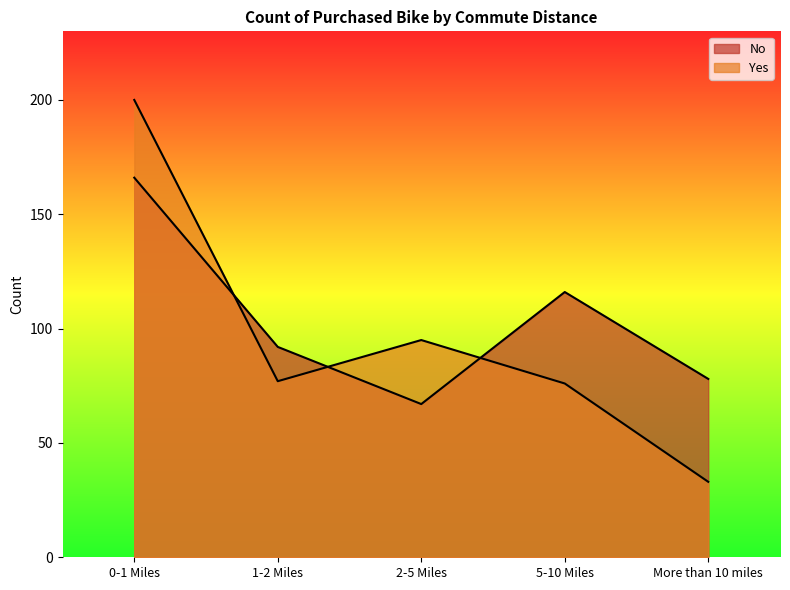

What position from the right is More than 10 miles?

1